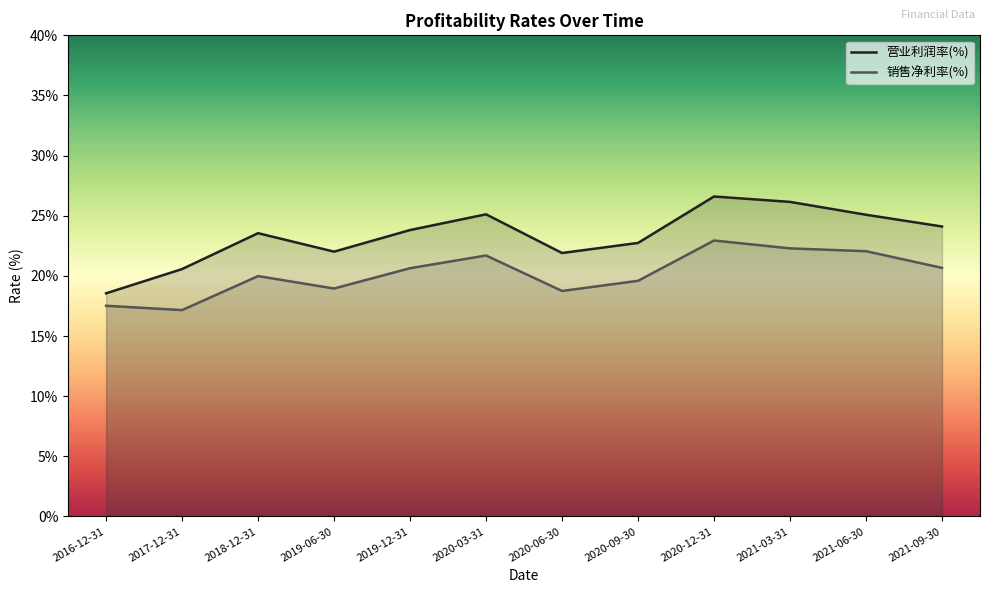

What is the label of the 10th point from the right?

2018-12-31